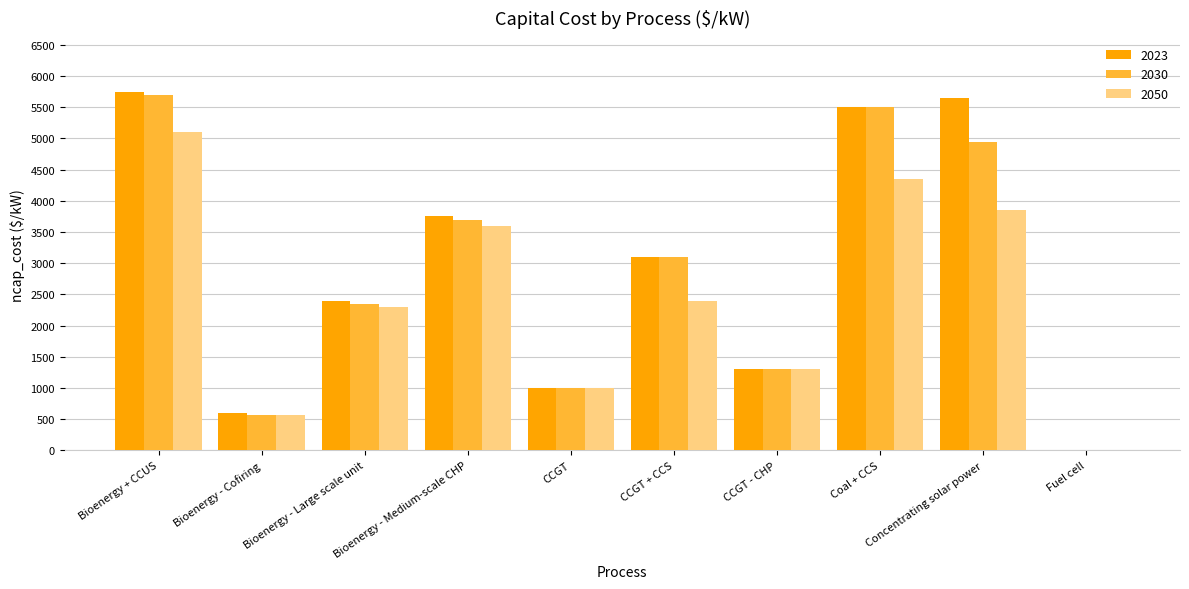

Is it true that 2030 equals 3539 at Bioenergy - Large scale unit?

False